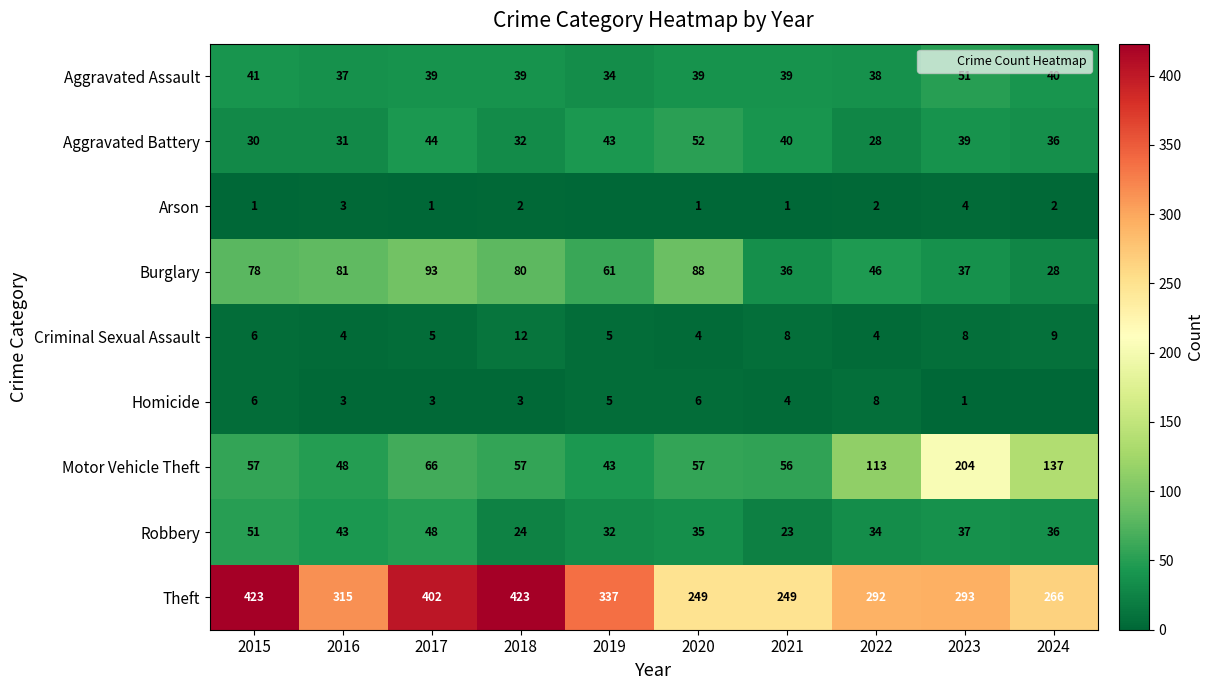

What is the difference between the highest and lowest values at 2017?

401